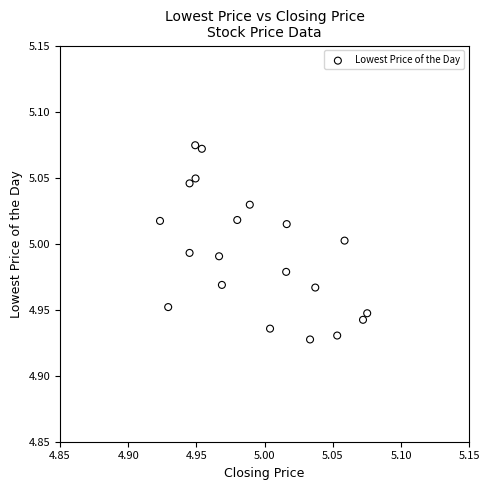

How many data points are displayed?

20